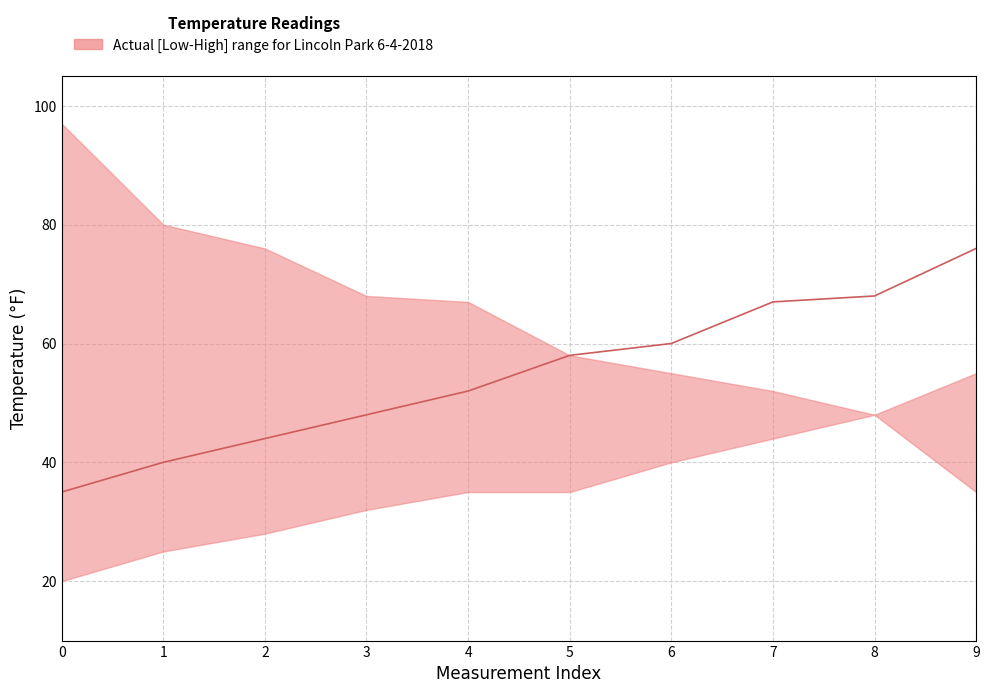

List the series in order of their peak value, lowest first.

lower, median, upper